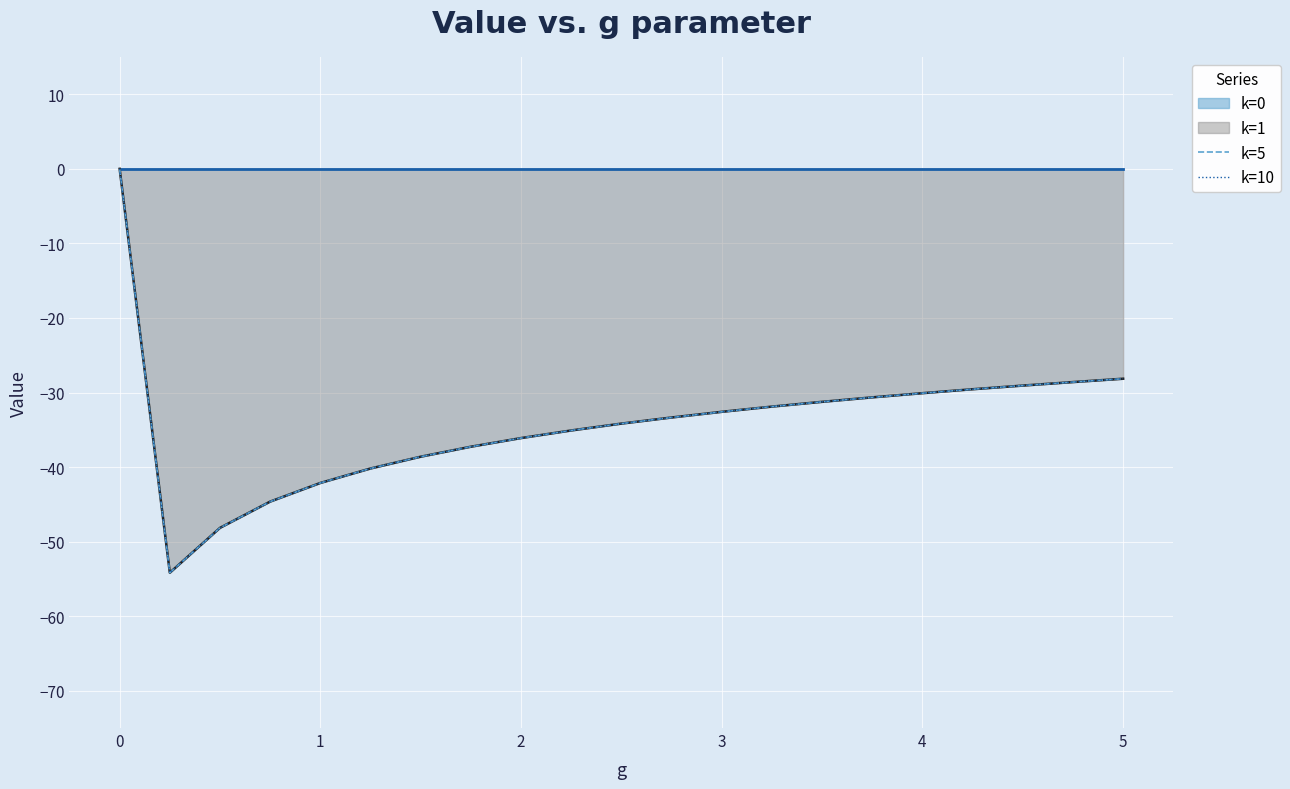

In k=5, how many points are lower than both neighbors (excluding endpoints)?

1